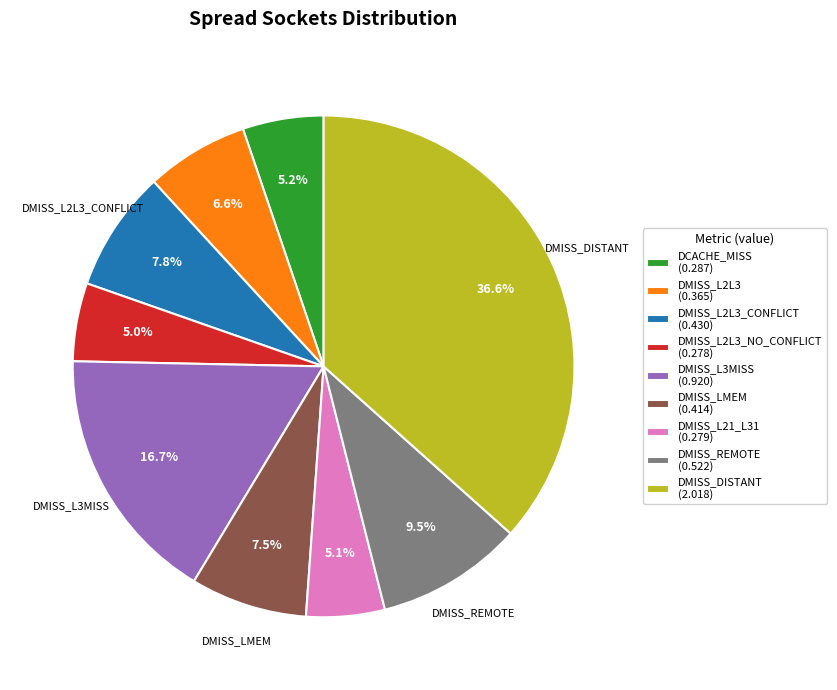

How many slices are in this pie chart?

9